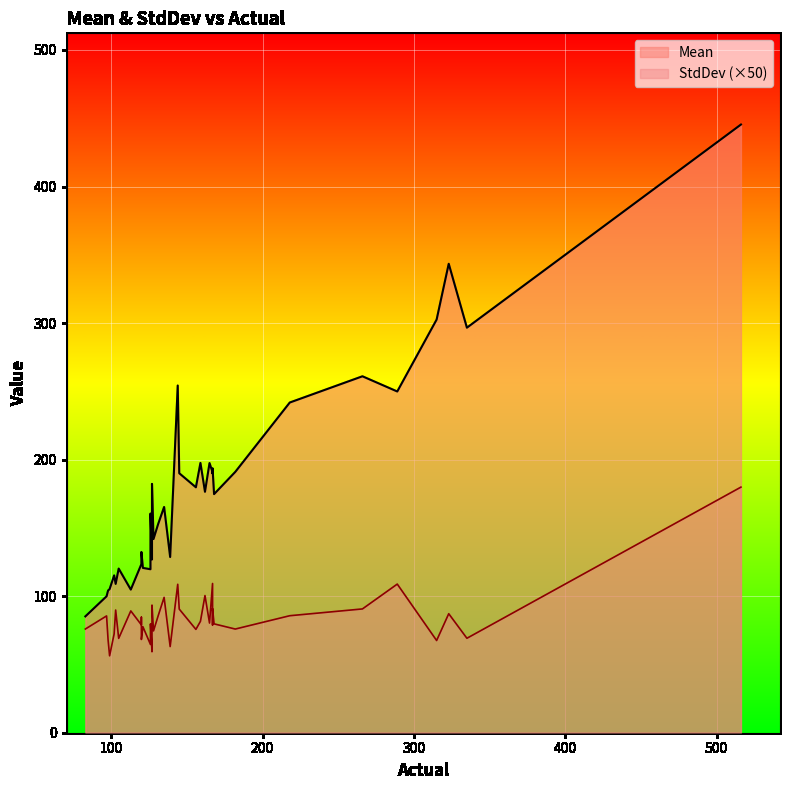

Rank the series by their average value, from highest to lowest.

Mean, StdDev